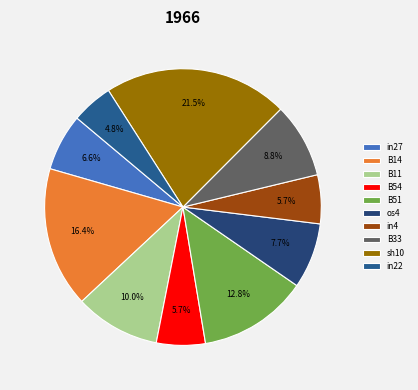

To the nearest percent, what portion does B14 represent?

16%